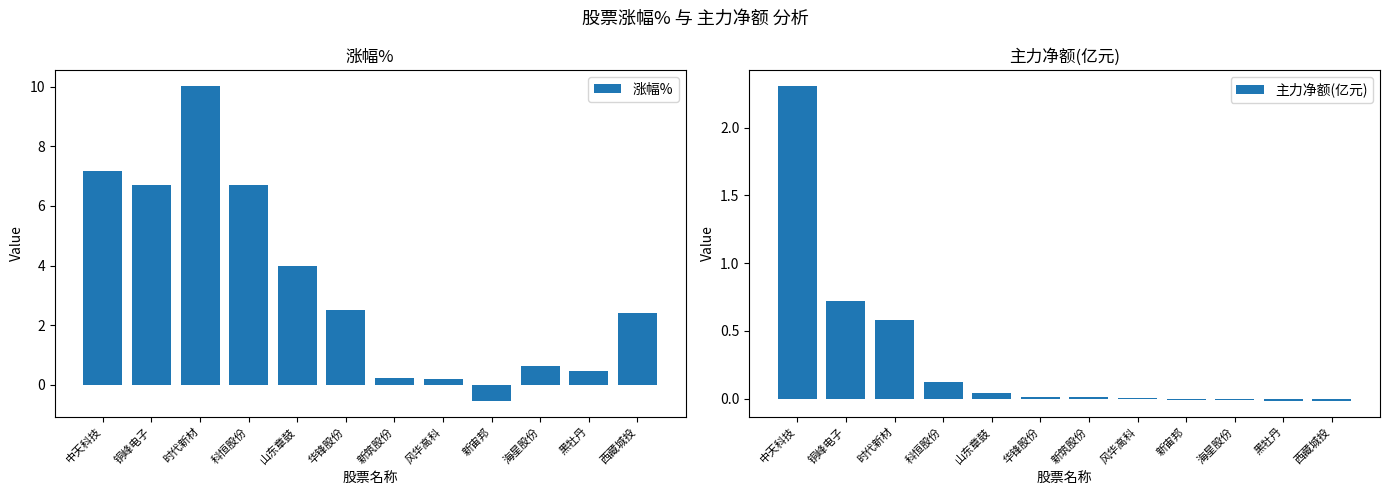

Which series has the widest spread of values?

涨幅%